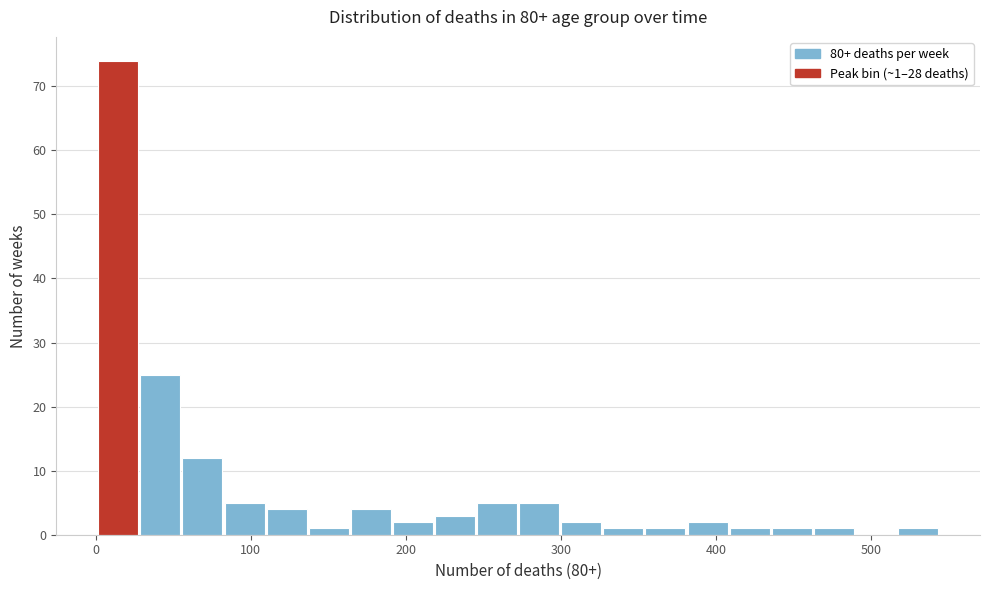

Read against the x-axis, roughly where is the centre of the tallest bar?

10